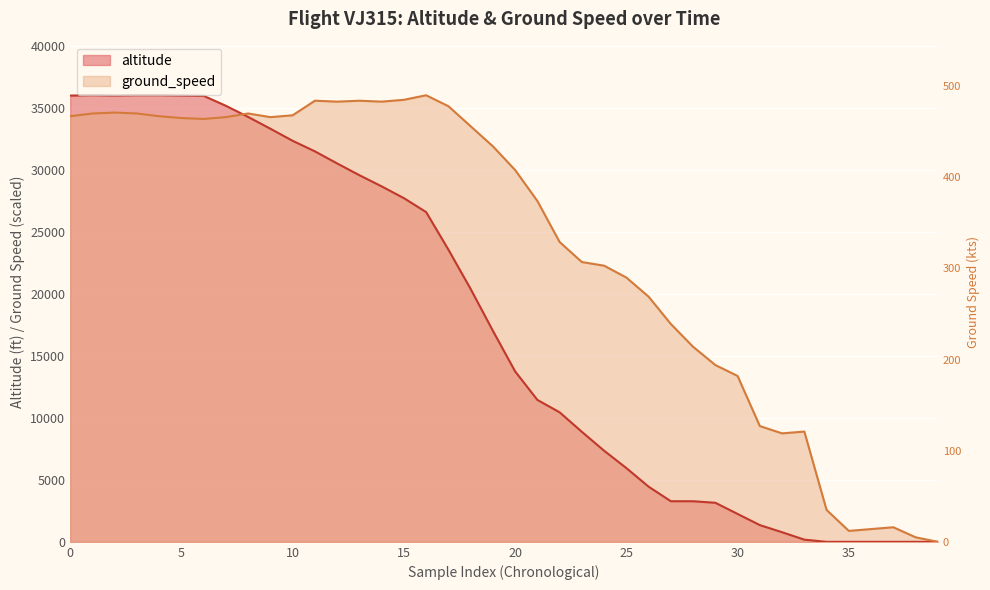

Which category has the lowest value across all series?

34